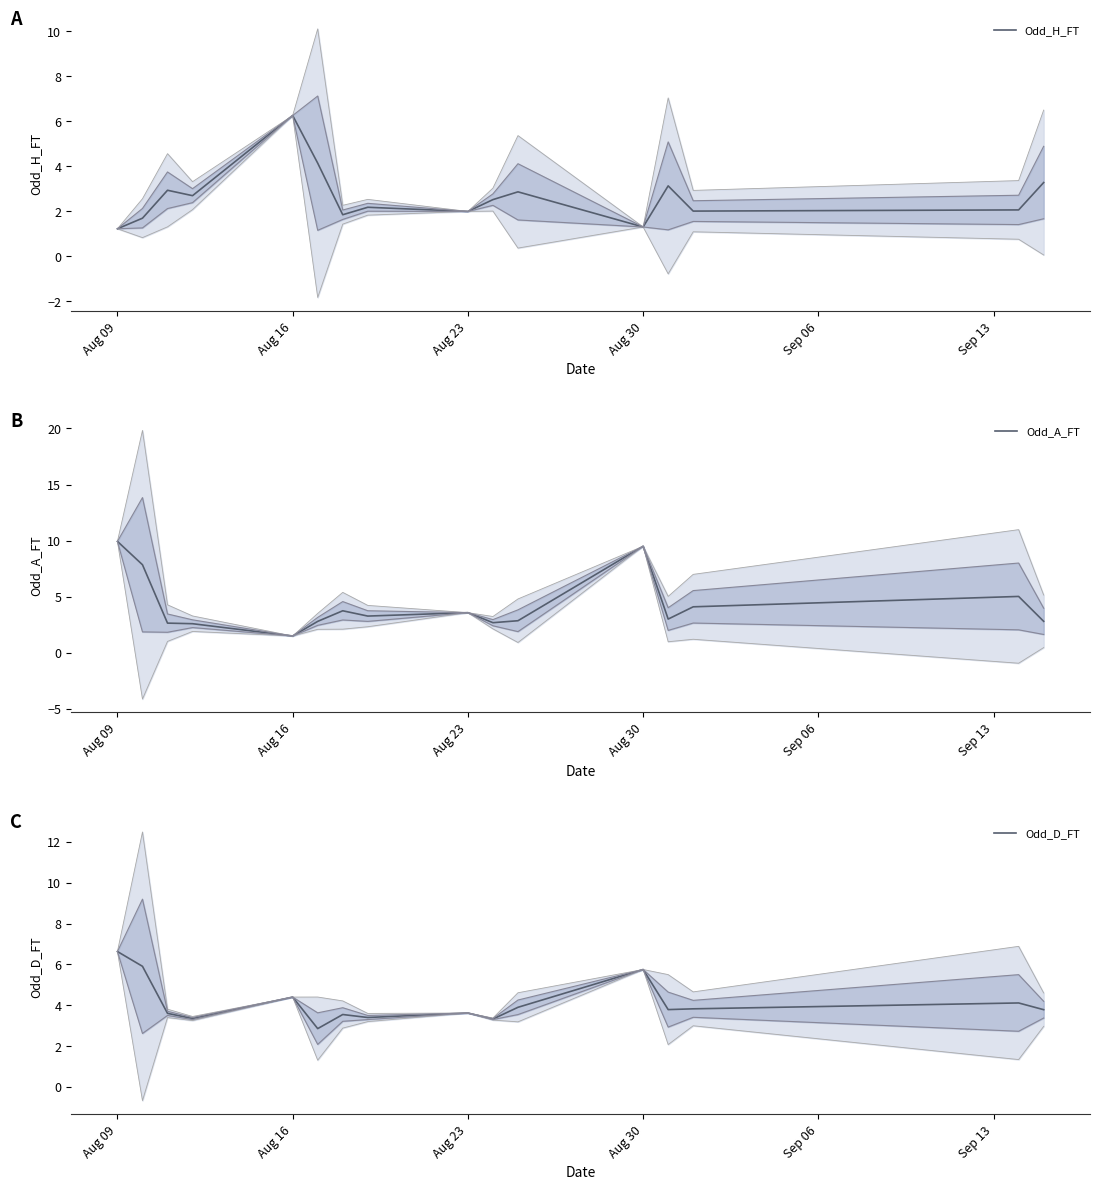

Where is Odd_A_FT nearest to the value 5?

14